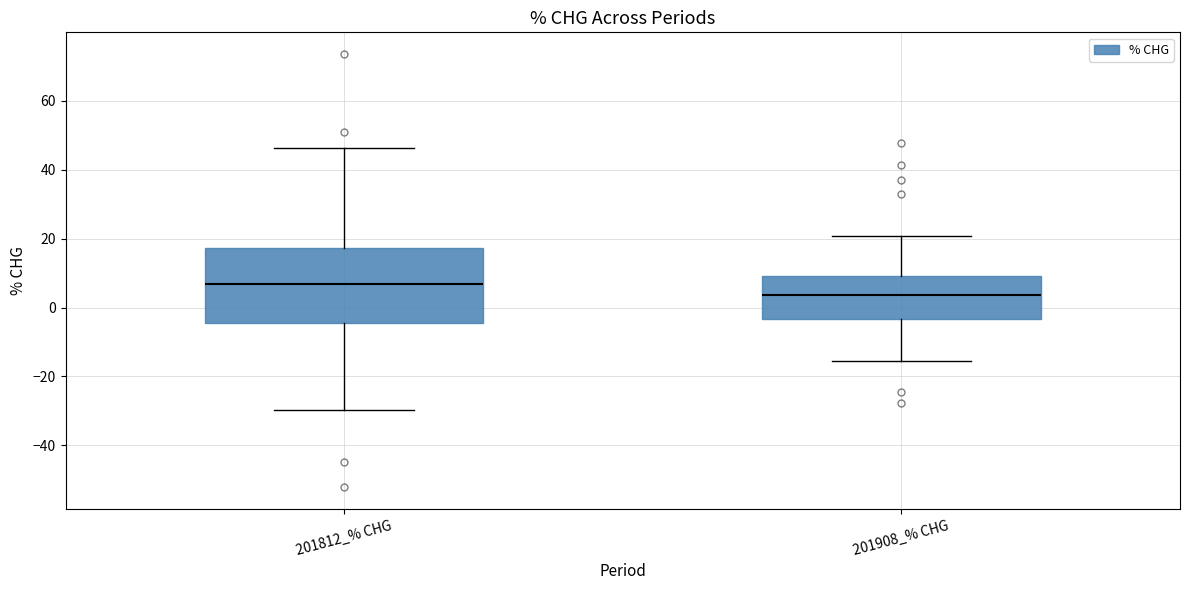

Reading left to right, transcribe this box plot: for each box, give where its median line is, the range the box spans, and where its two whiskers end, as read against the y-axis. The values are not printed on the chart, so give them approximately, as read against the axis.

201812_% CHG: median 6, box -4 to 18, whiskers -30 to 46
201908_% CHG: median 4, box -4 to 10, whiskers -16 to 20